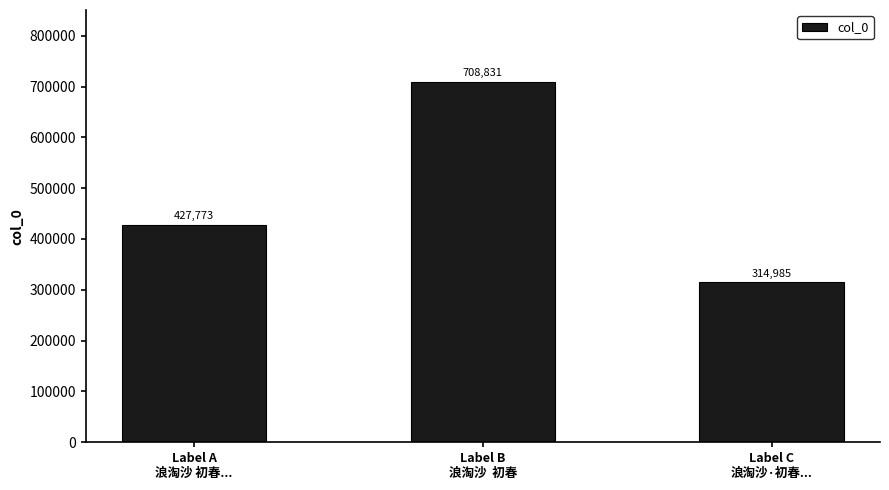

What is the average value?

483863